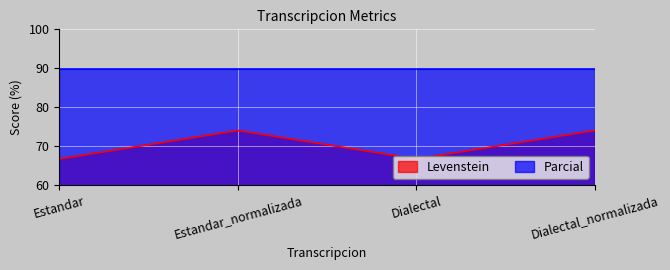

List the series in order of their overall mean, highest first.

Parcial, Levenstein